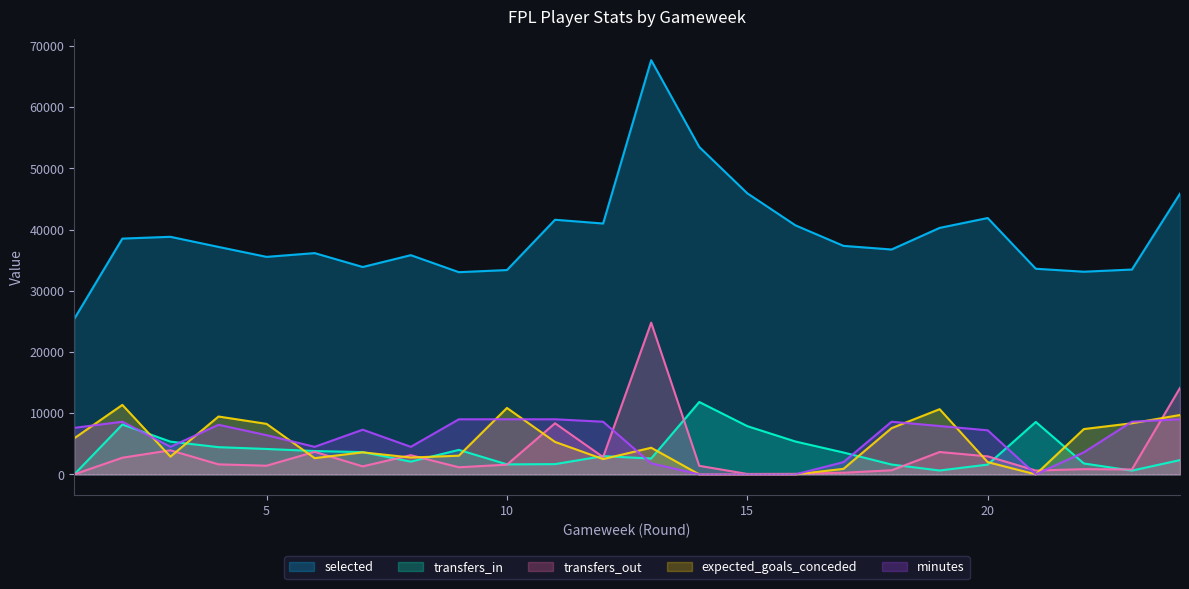

What is the sum of all selected values?

940207